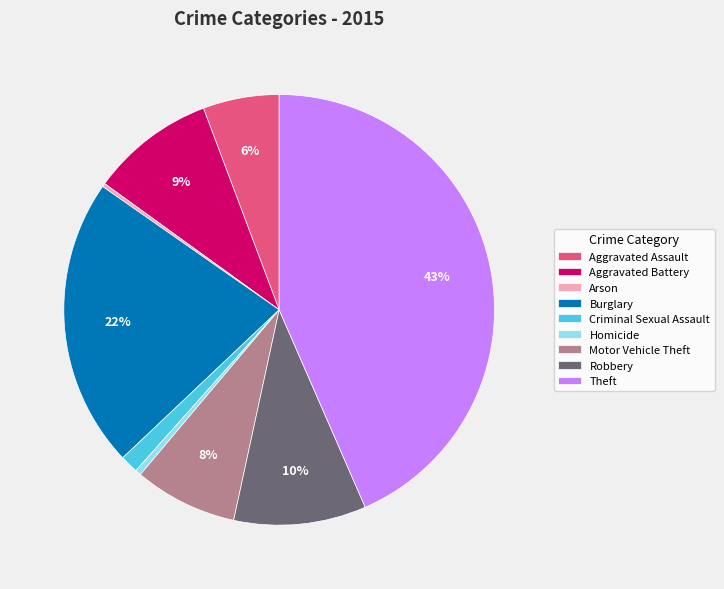

The Criminal Sexual Assault slice represents 11% of the pie. True or false?

False